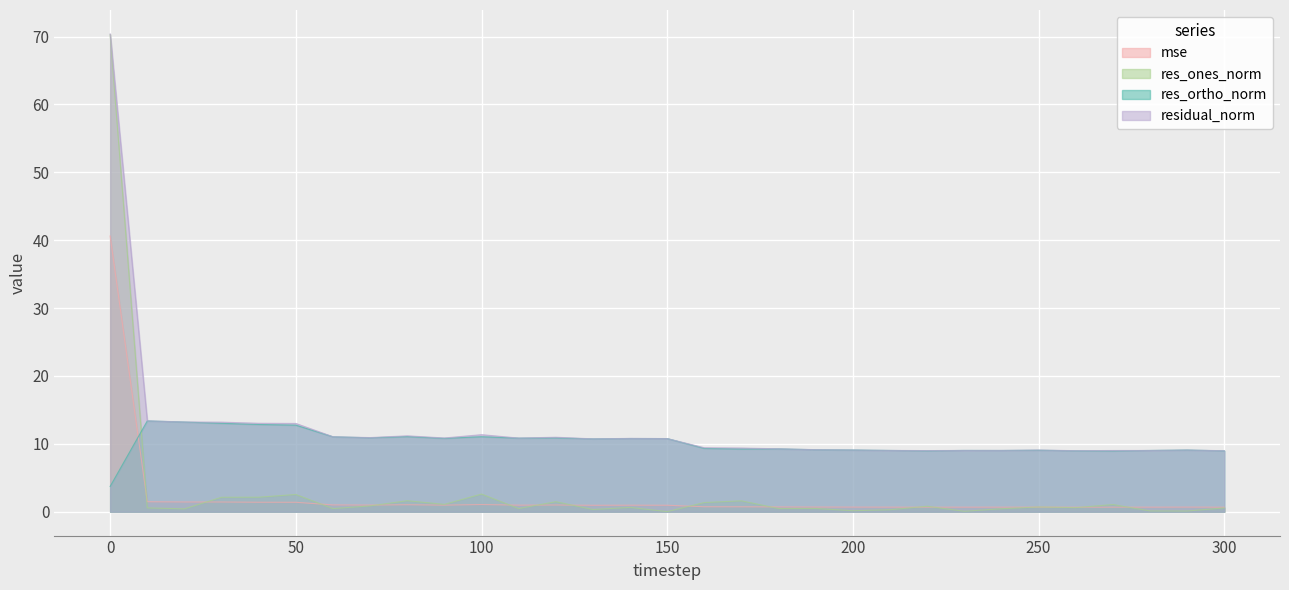

The residual_norm series shows 9.0 at 270. True or false?

True